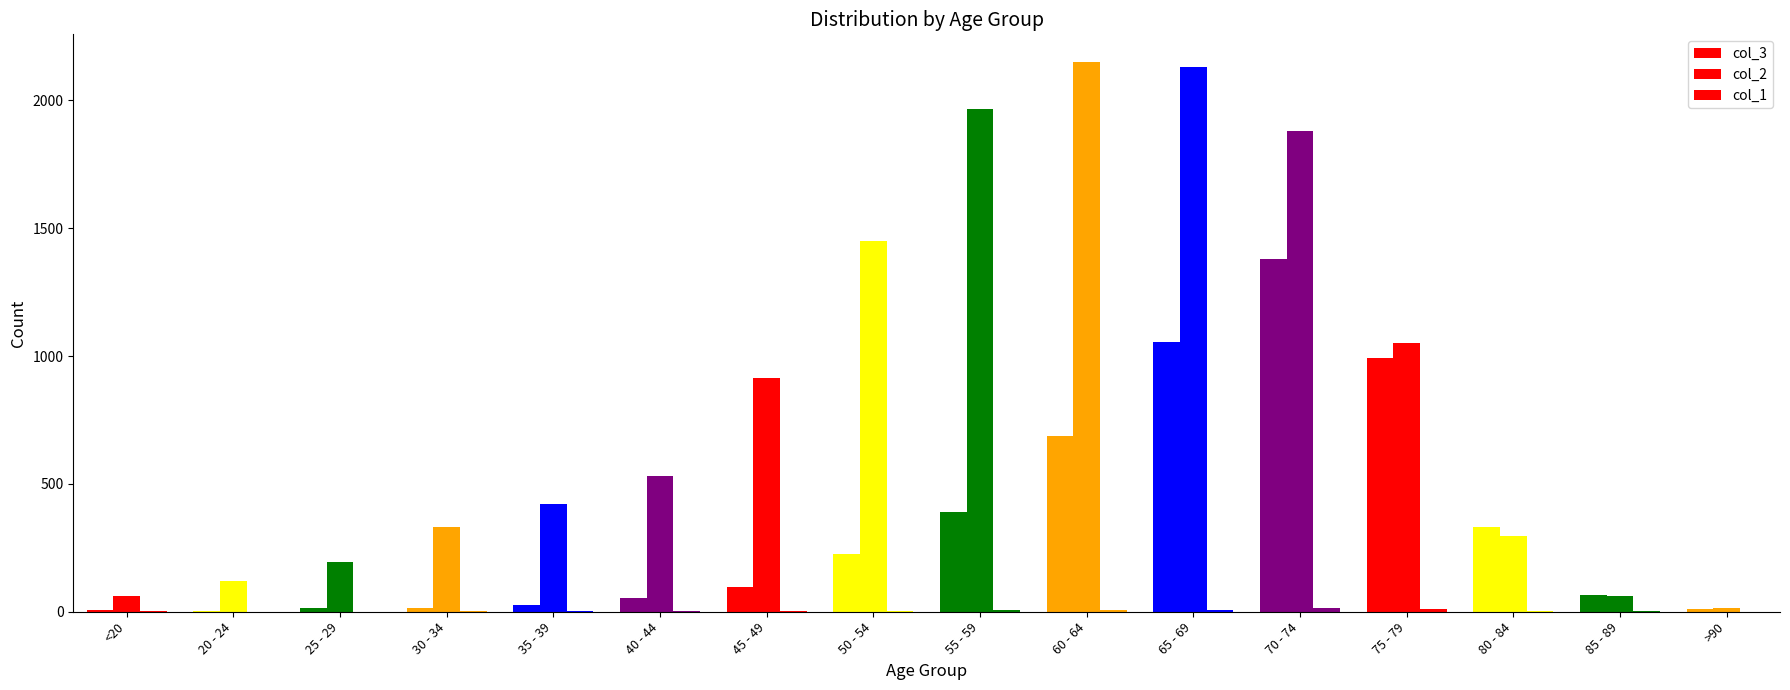

What is the value of the col_3 bar at the 11th from the left?

1057